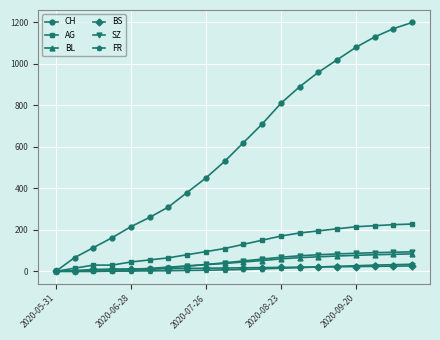

At how many categories does at least one series exceed 1003?

5